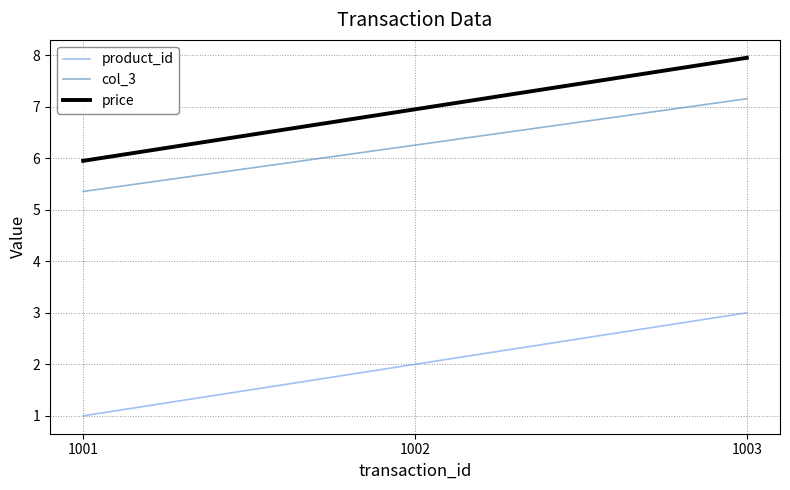

What is the sum of the price values at 1002 and 1003?

14.9